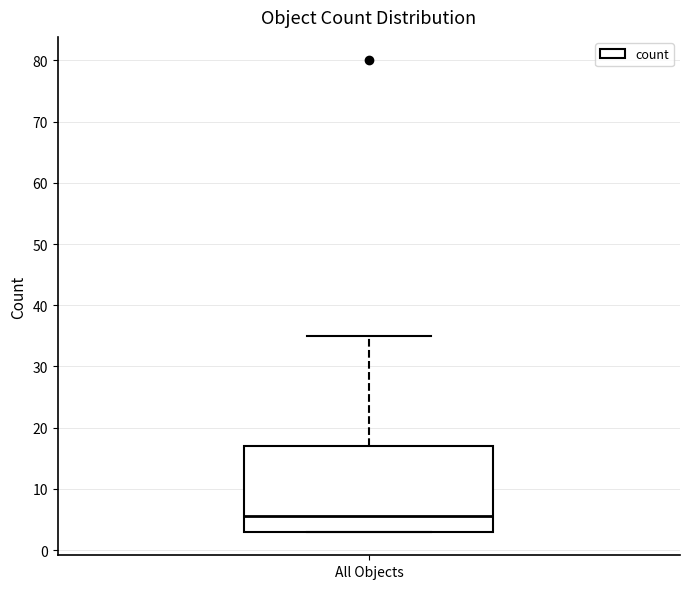

Read this box plot against the y-axis: the position of the median line, the range covered by the box, and the ends of both whiskers. The values are not printed on the chart, so give them approximately, as read against the axis.

median 6, box 3 to 17, whiskers 3 to 35